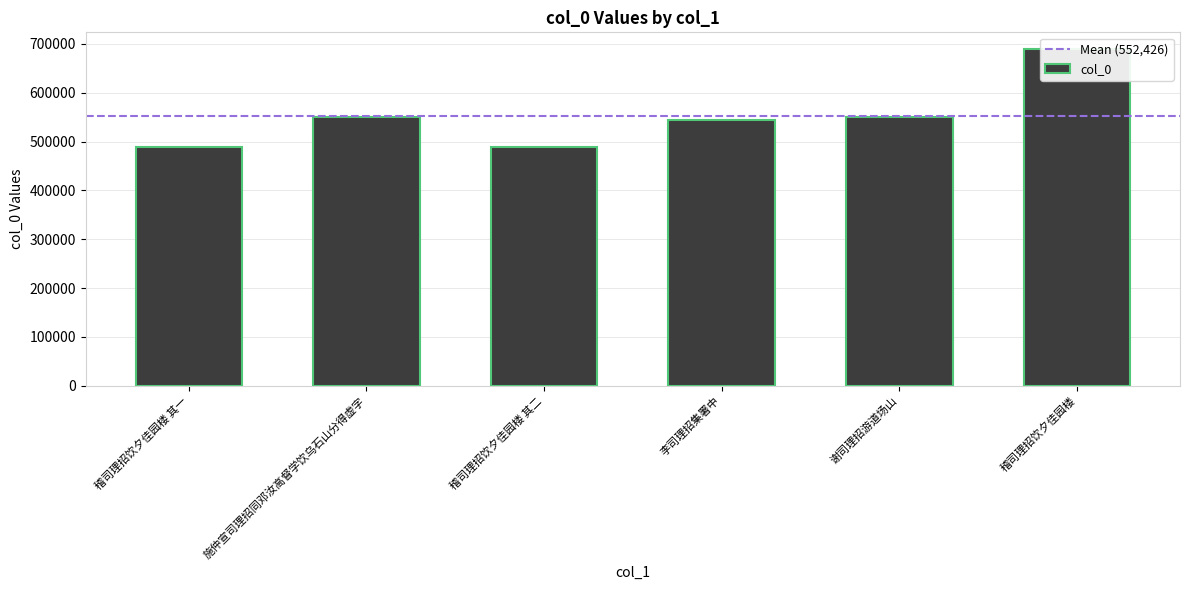

What is the approximate value at 稽司理招饮夕佳园楼, to the nearest 100?

689400